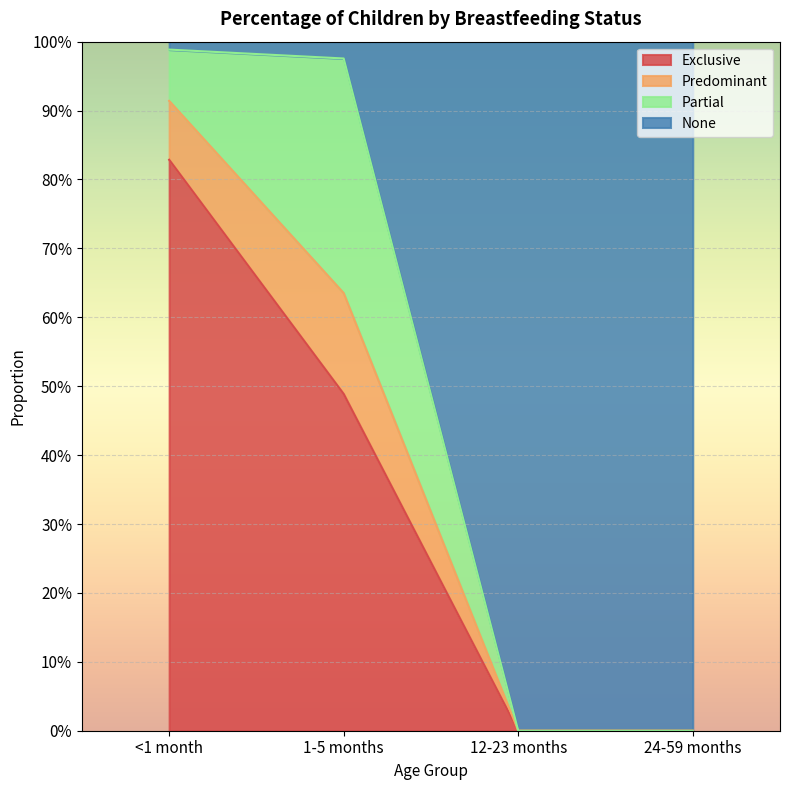

Count the Exclusive values in the range 0 to 1.

4